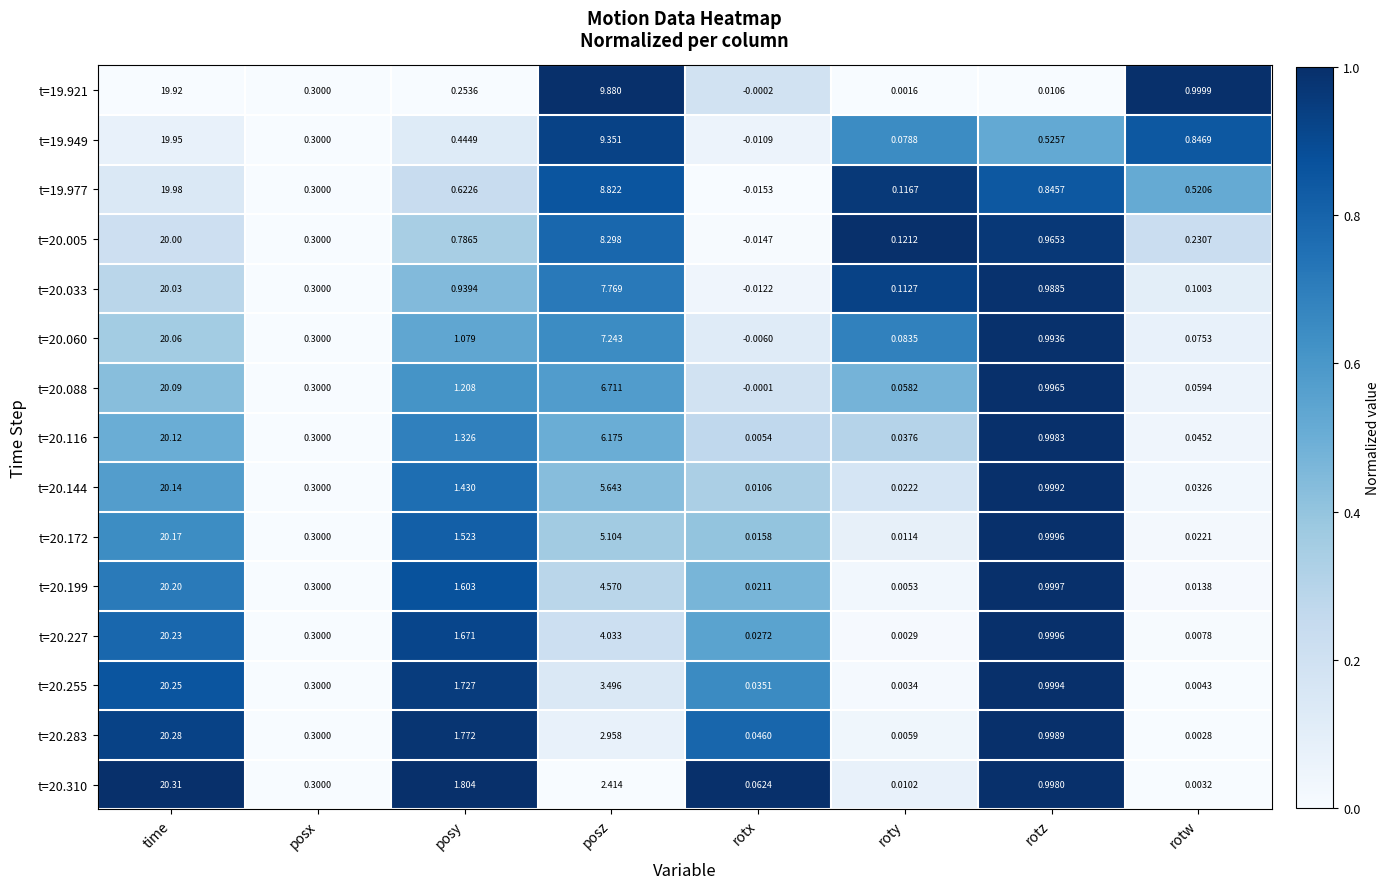

At which label is t=20.005 closest to 9?

posz